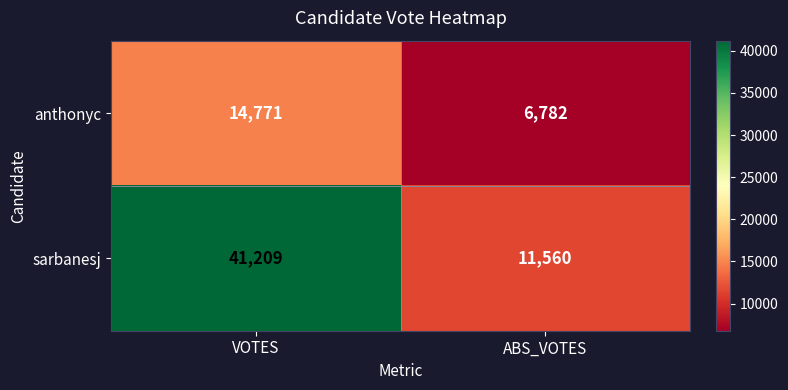

True or false: sarbanesj has a value of 2962 at ABS_VOTES.

False